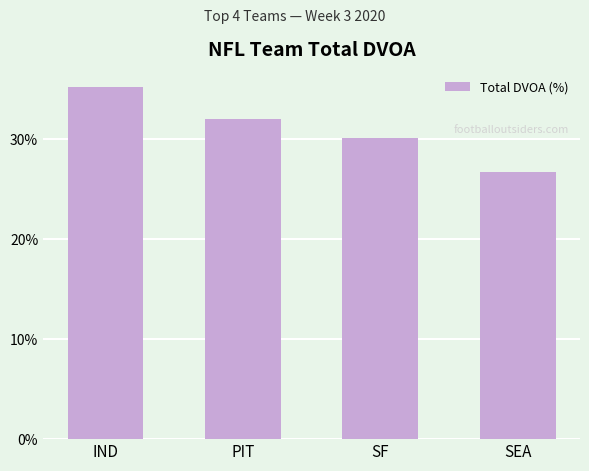

What is the change in value from SF to SEA?

-3.4